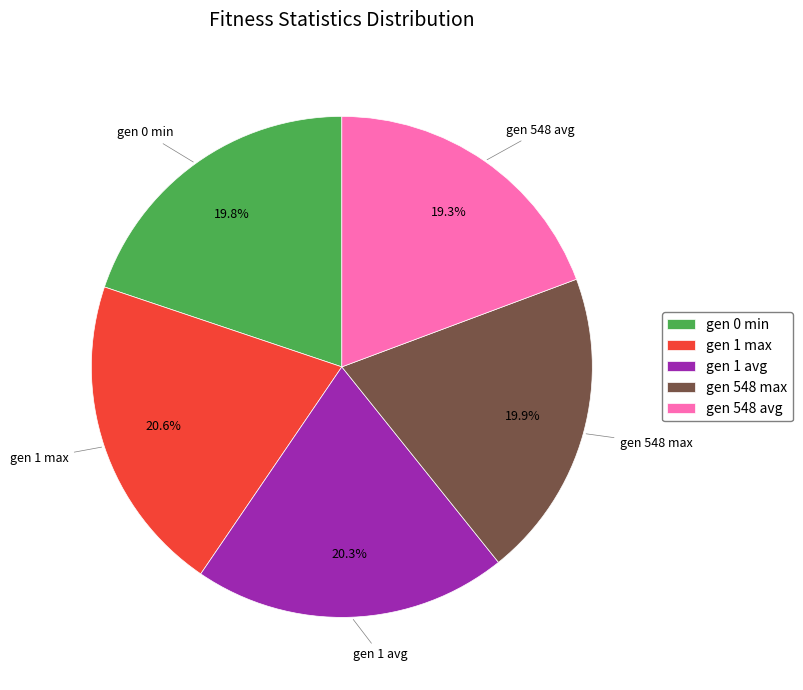

Count the number of slices in the pie.

5